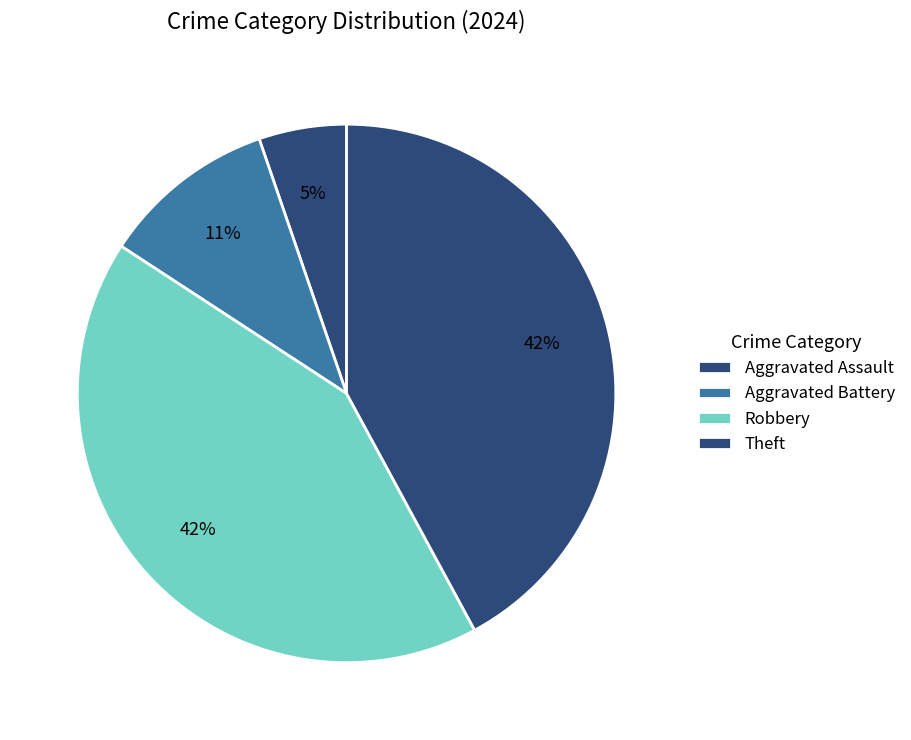

The Aggravated Battery slice represents 11% of the pie. True or false?

True